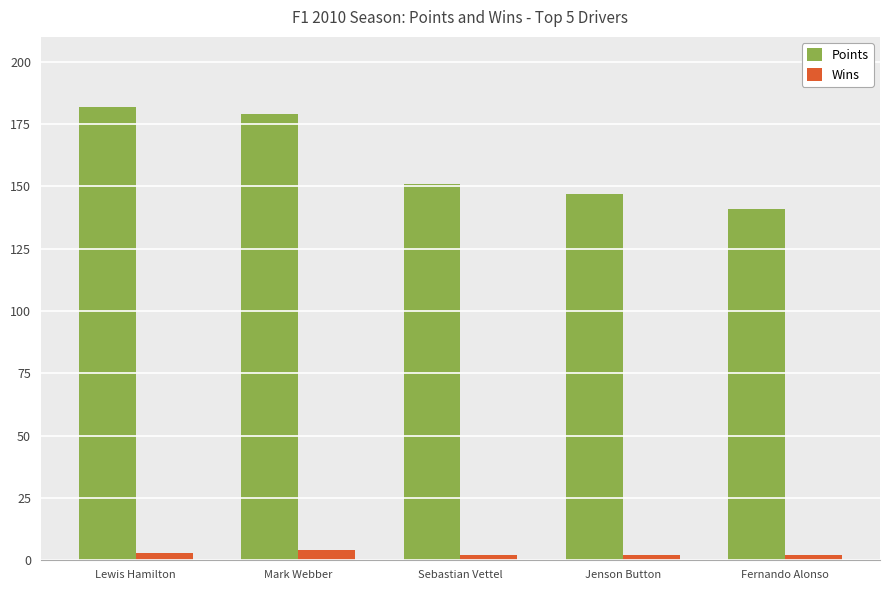

Which series has the largest total across all categories?

Points